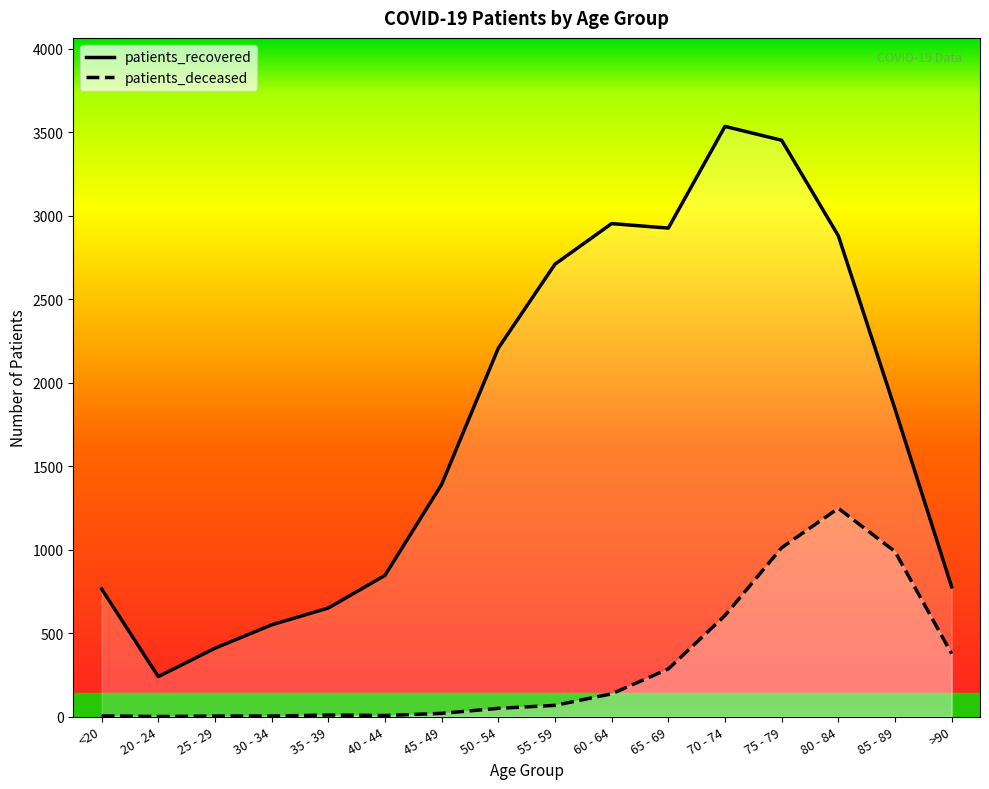

How many positive values does the patients_deceased series have?

15